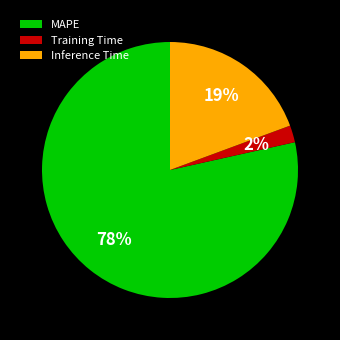

Does any single category account for the majority?

Yes